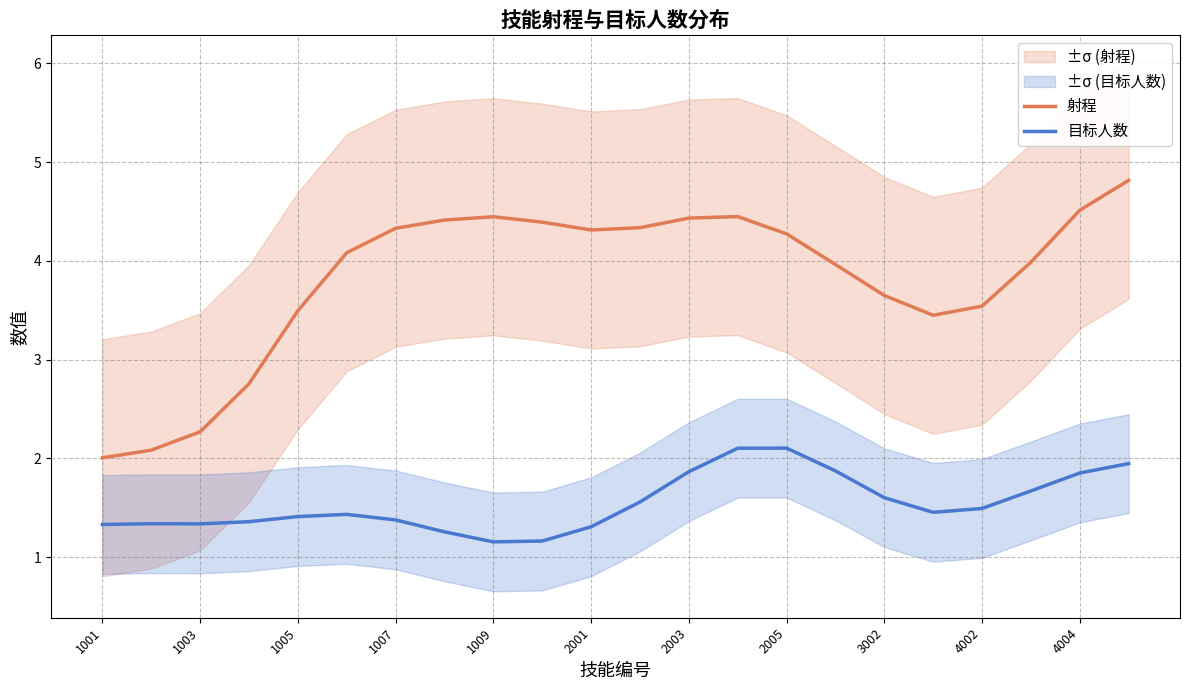

The 射程 series shows 2.1 at 2003. True or false?

False